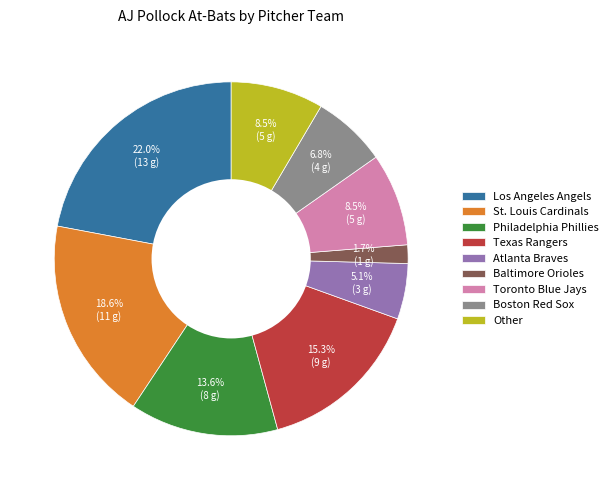

Which has a higher value, Boston Red Sox or Toronto Blue Jays?

Toronto Blue Jays